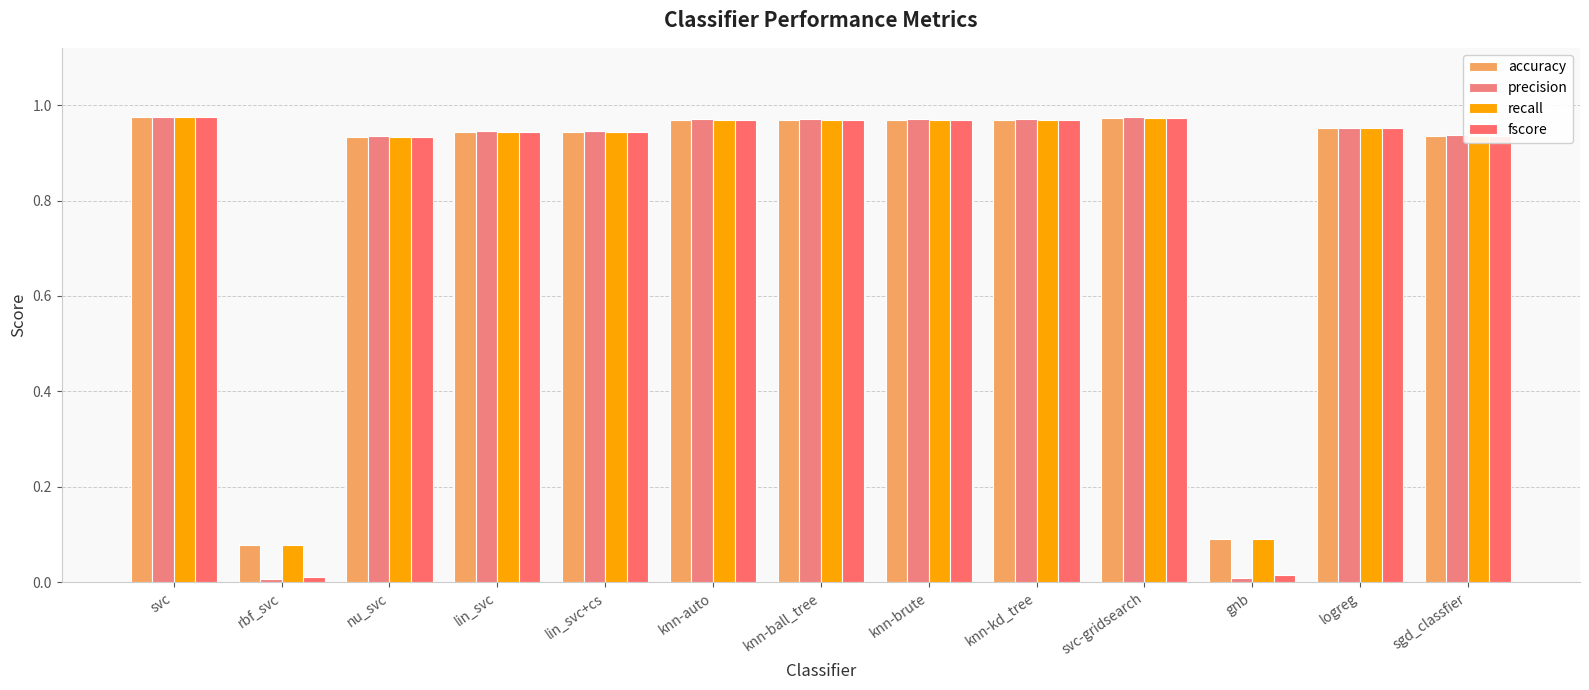

What are all the series names shown in the legend?

accuracy, precision, recall, fscore